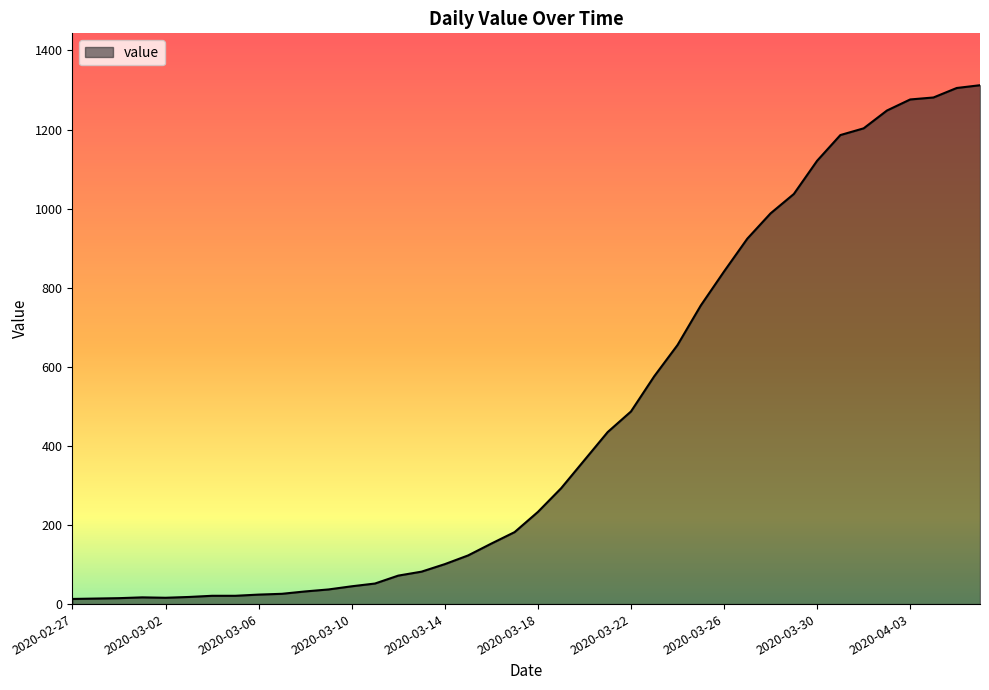

What is the difference between the maximum and minimum values?

1299